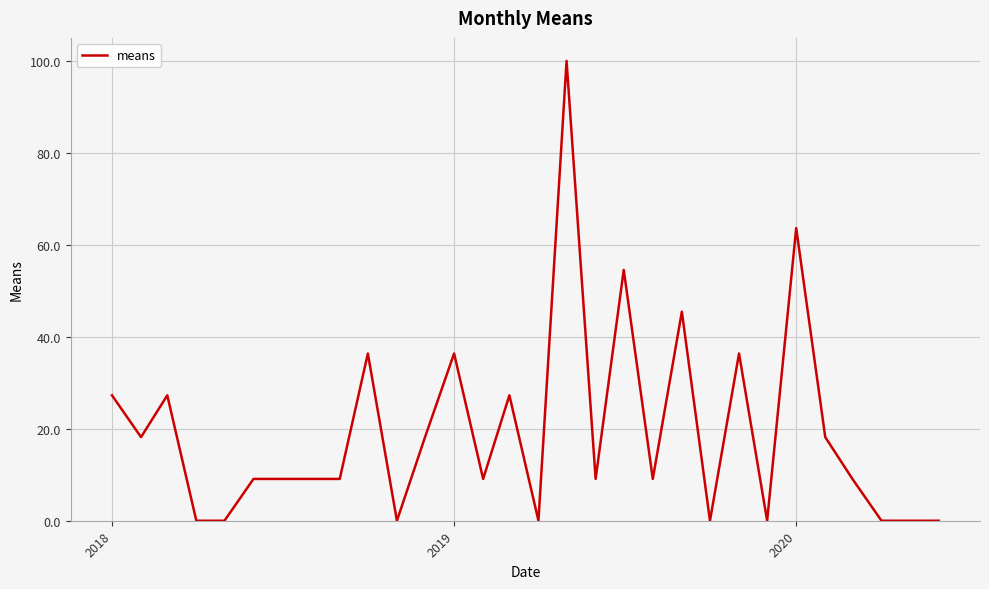

True or false: the data has more than 2 interior local peaks.

True